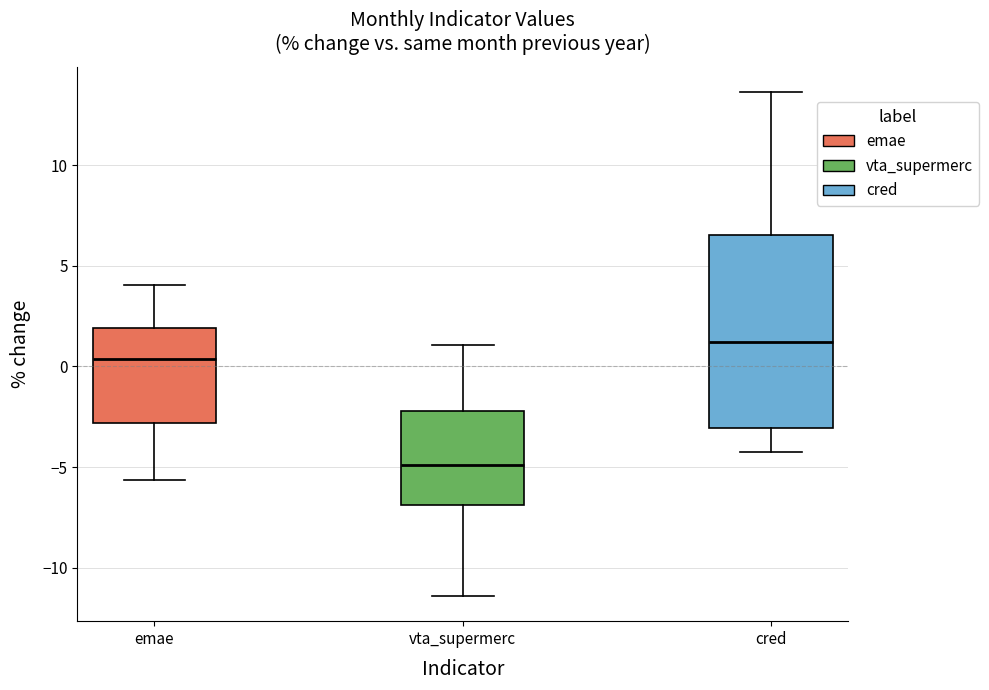

Reading left to right, transcribe this box plot: for each box, give where its median line is, the range the box spans, and where its two whiskers end, as read against the y-axis. The values are not printed on the chart, so give them approximately, as read against the axis.

emae: median 0.5, box -3.0 to 2.0, whiskers -5.5 to 4.0
vta_supermerc: median -5.0, box -7.0 to -2.0, whiskers -11.5 to 1.0
cred: median 1.0, box -3.0 to 6.5, whiskers -4.0 to 13.5